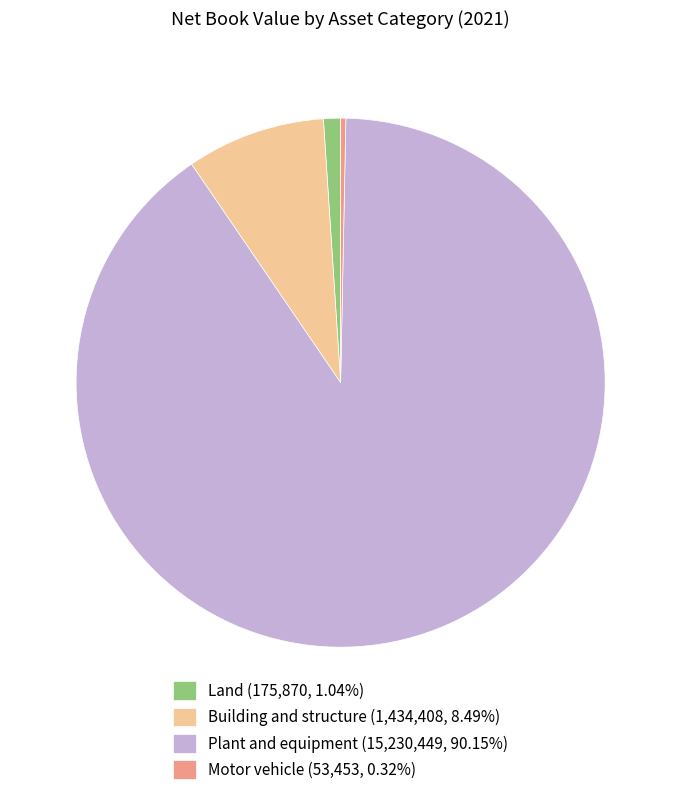

What is the largest slice in the pie chart?

Plant and equipment